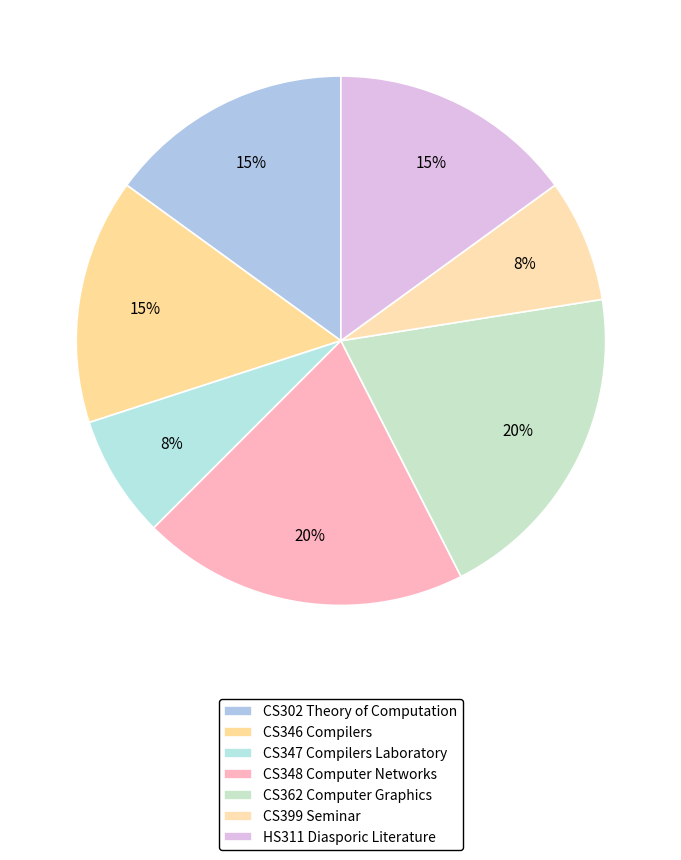

Rank the categories by value from lowest to highest.

CS347 Compilers Laboratory, CS399 Seminar, CS302 Theory of Computation, CS346 Compilers, HS311 Diasporic Literature, CS348 Computer Networks, CS362 Computer Graphics